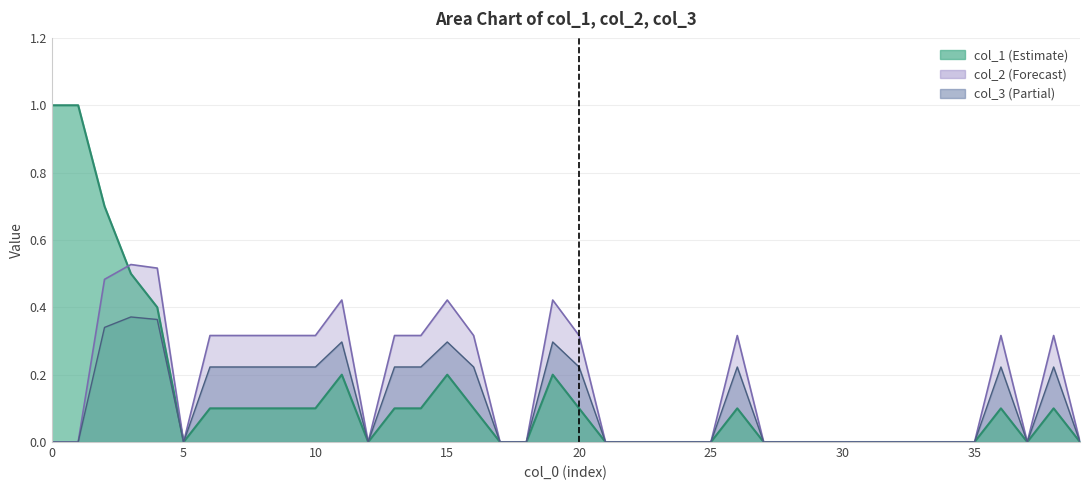

Does the chart have visible grid lines?

Yes